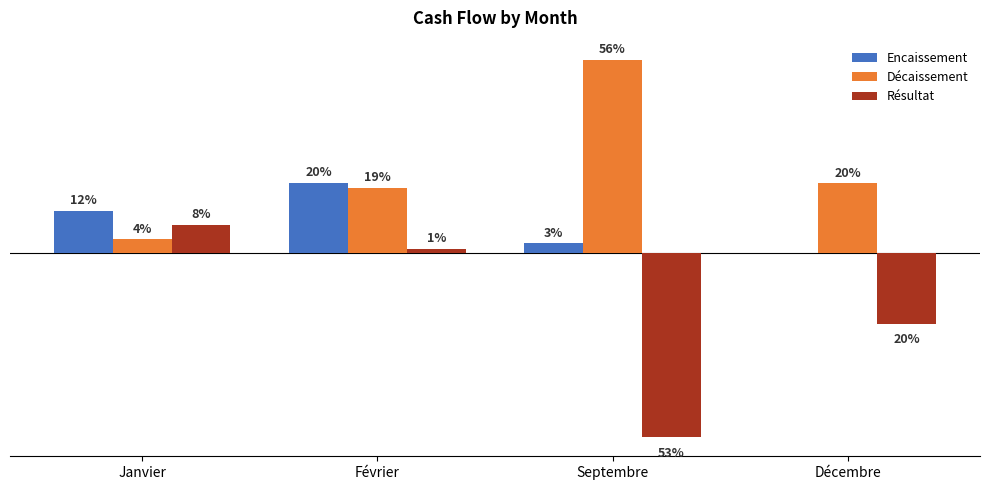

True or false: Encaissement has a value of 23066 at Janvier.

False